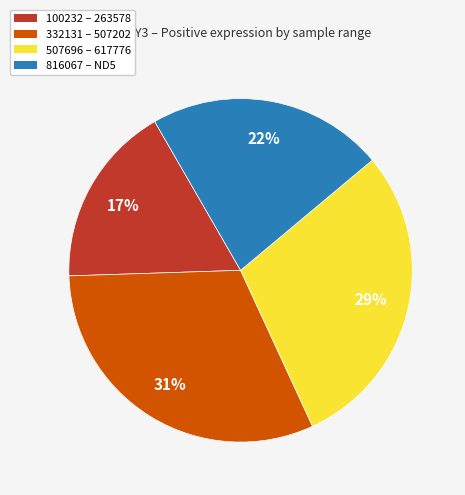

To the nearest percent, what is the average slice percentage?

25%